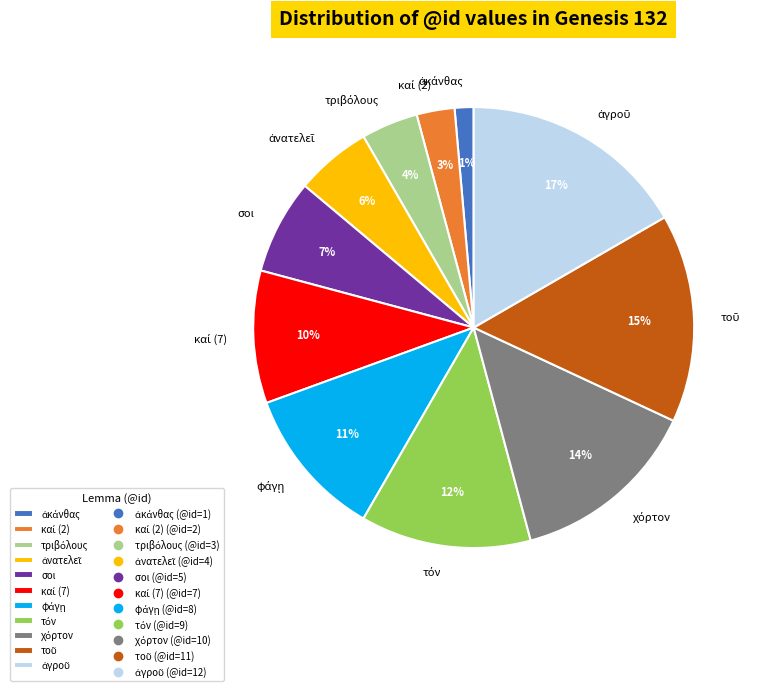

True or false: σοι accounts for 1% of the total.

False